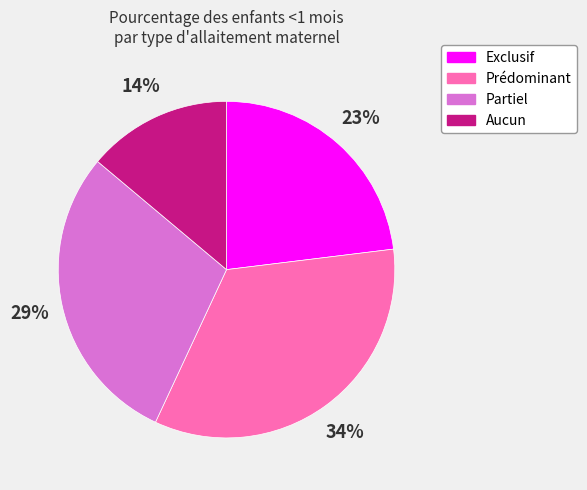

Is there a majority slice in this chart?

No